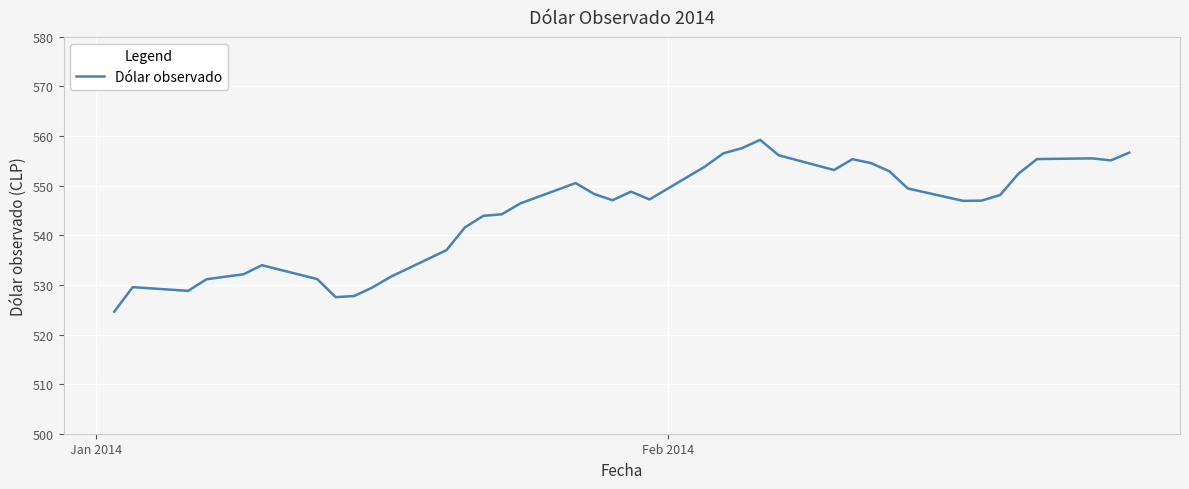

What is the maximum value shown in the chart?

559.2